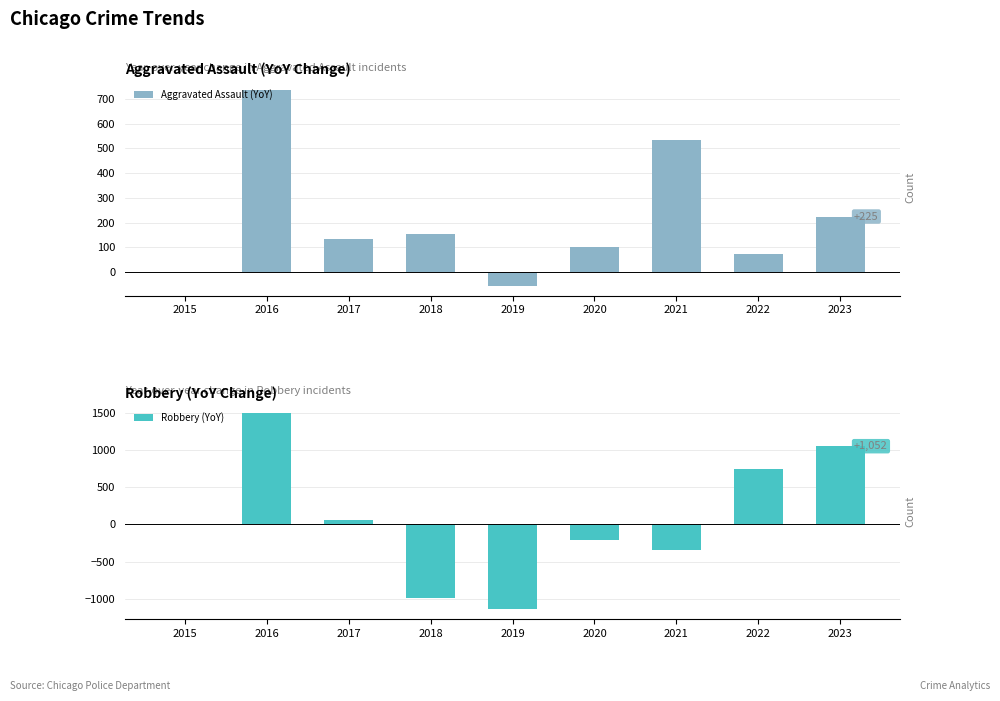

List the labels in order of Aggravated Assault (YoY) value, largest first.

2016, 2021, 2023, 2018, 2017, 2020, 2022, 2015, 2019